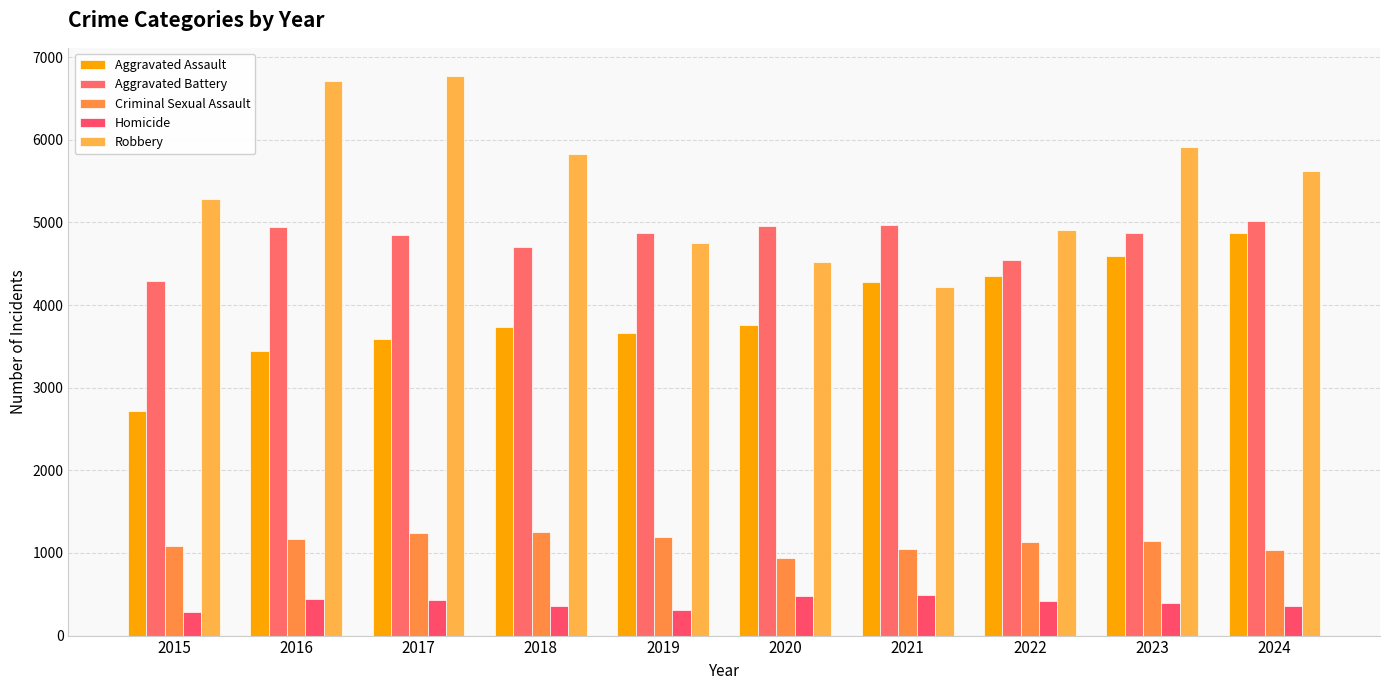

What is the value of the Aggravated Assault bar at the 5th from the left?

3659